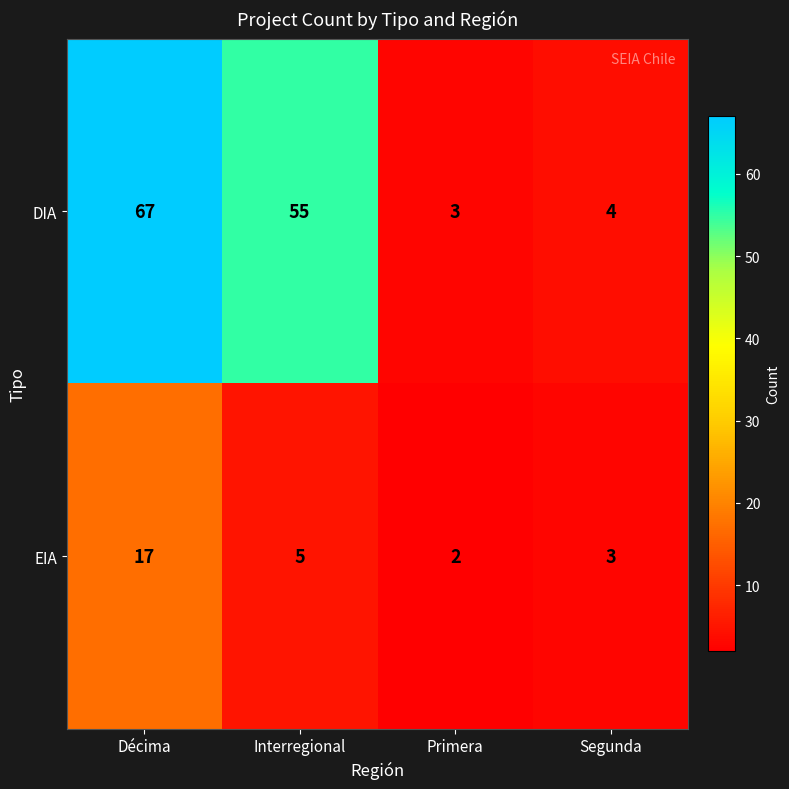

Which series has the largest range (max minus min)?

DIA